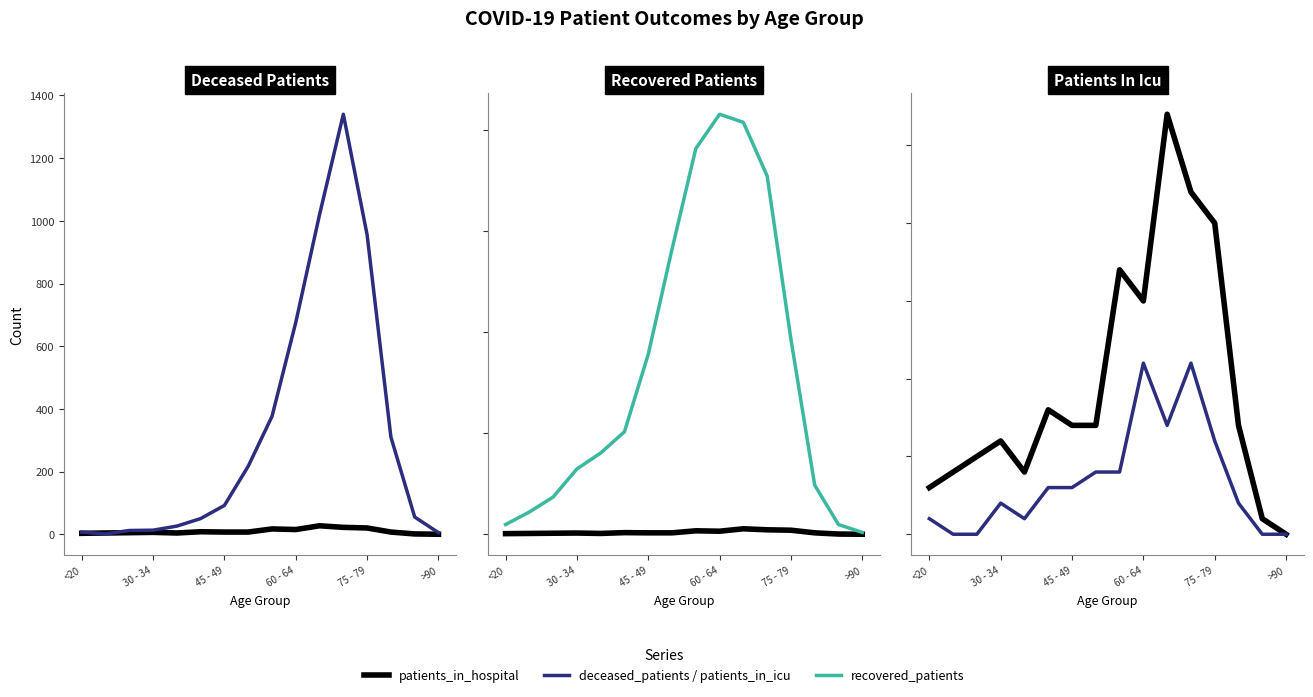

True or false: deceased_patients has more than 2 points higher than both neighbors.

False